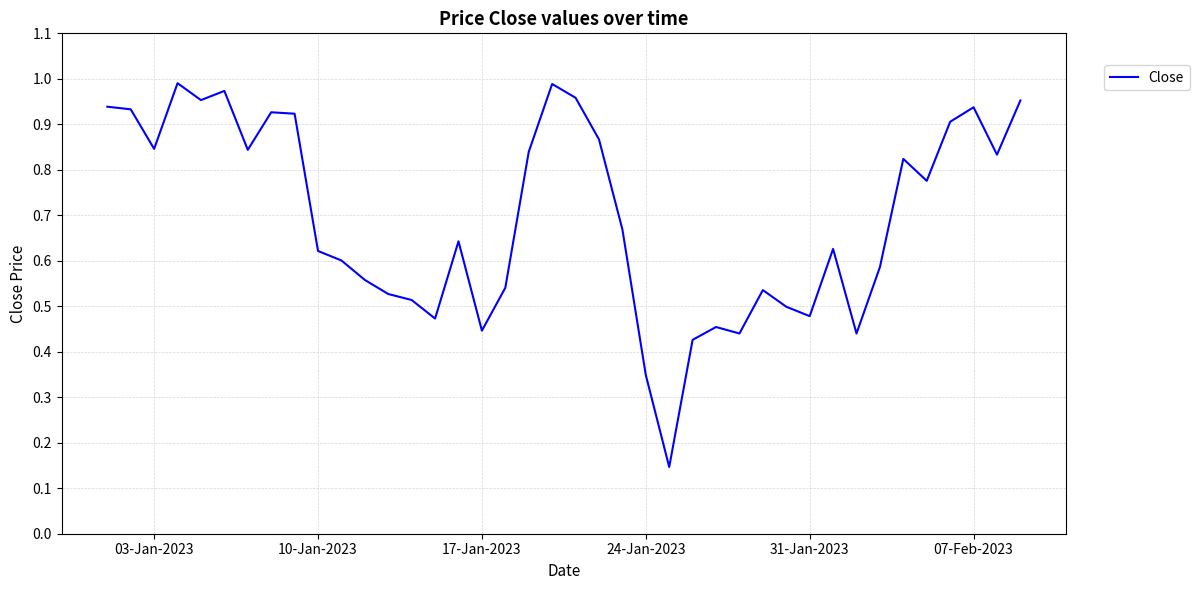

Does the chart have visible grid lines?

Yes